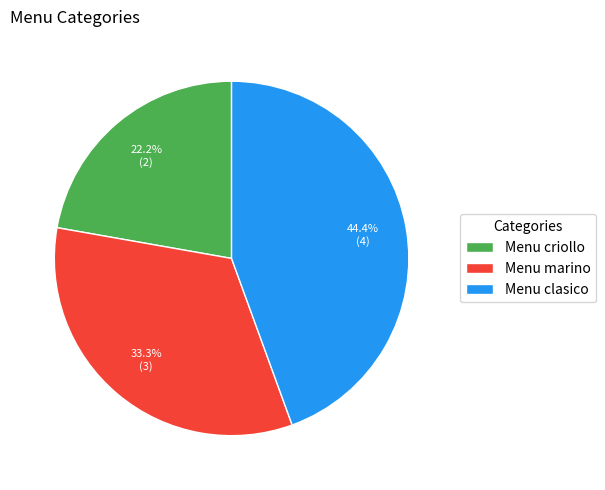

To the nearest percent, what is the average slice percentage?

33%